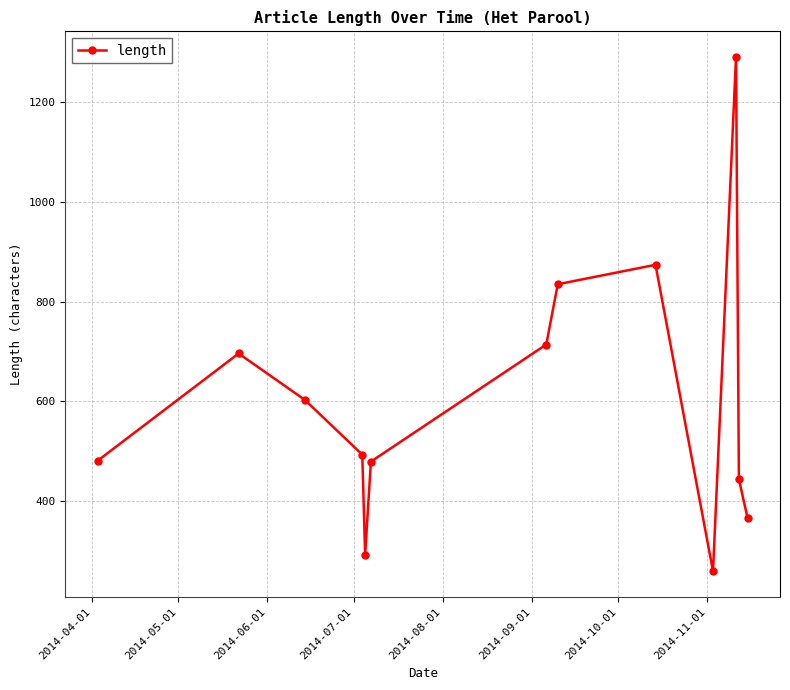

What is the greatest value displayed?

1291